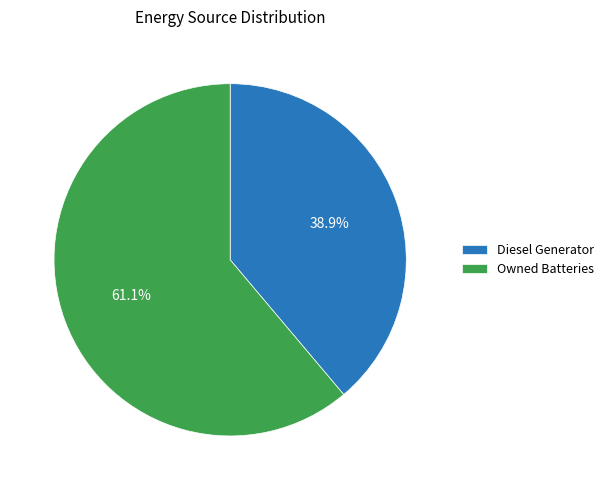

What is the largest slice in the pie chart?

Owned Batteries